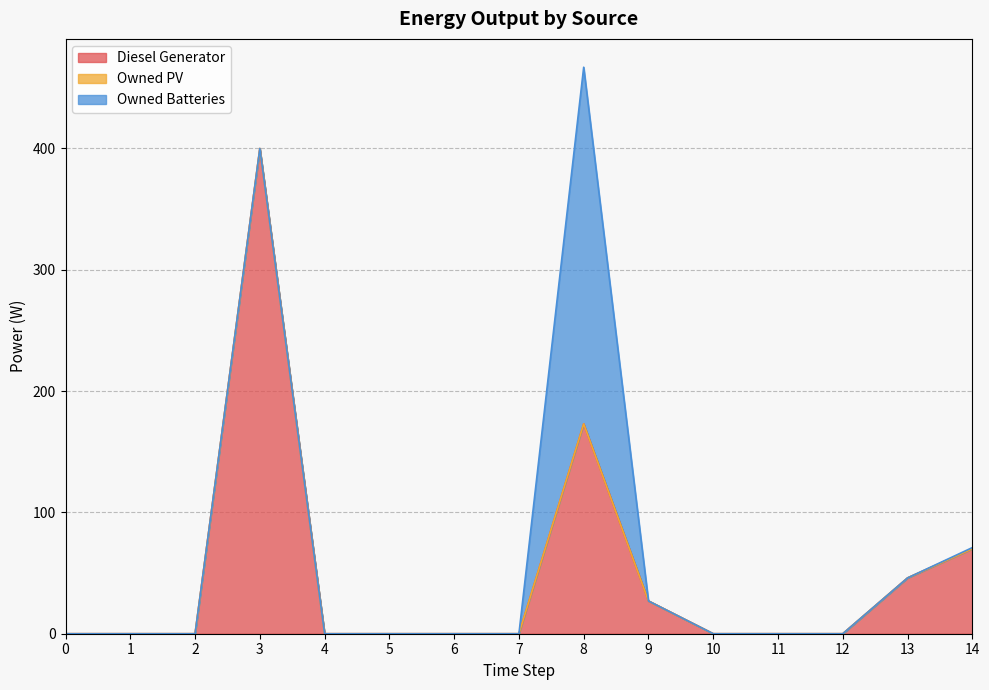

Reading left to right, extract all data points from this chart.

Diesel Generator: 0	0	0	400	0	0	0	0	173	27	0	0	0	46	70
Owned PV: 0	0	0	0	0	0	0	0	0	0	0	0	0	0	0
Owned Batteries: 0	0	0	0	0	0	0	0	294	0	0	0	0	0	1